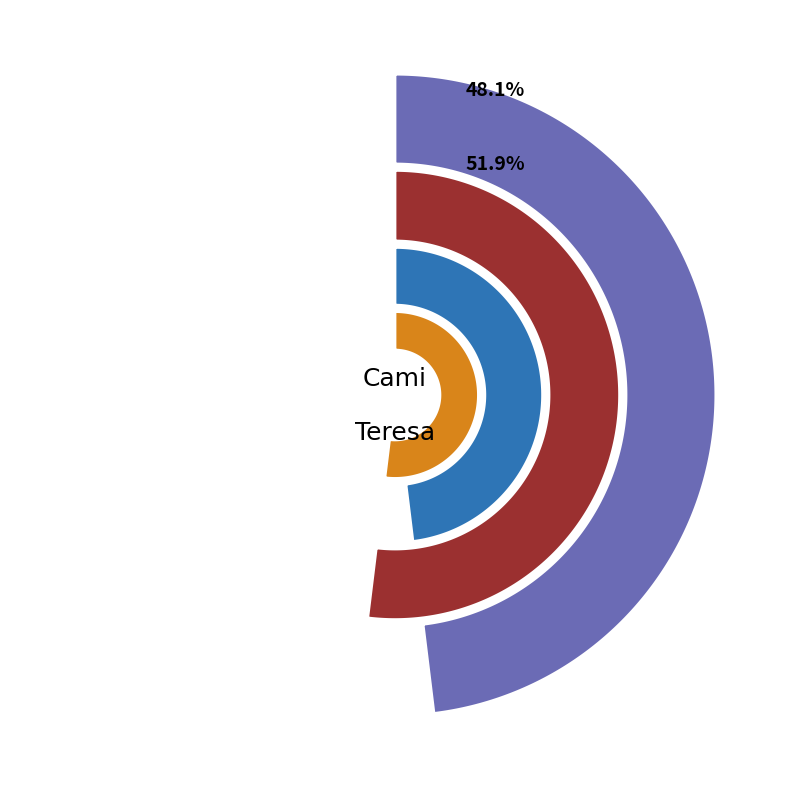

Which slice is the largest?

Teresa